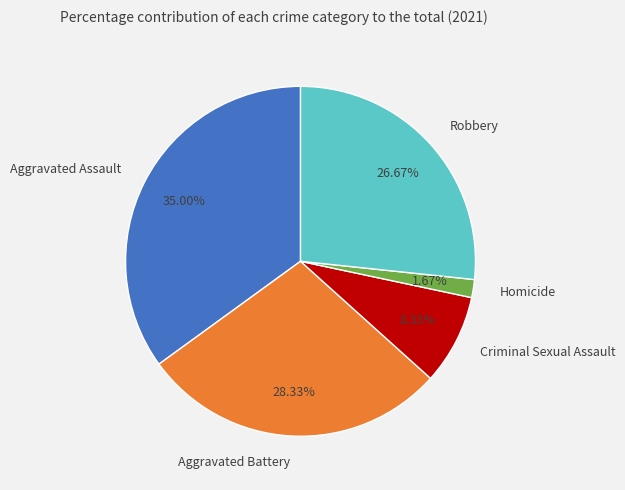

Approximately how many times larger is the value at Aggravated Assault compared to Robbery?

1.3